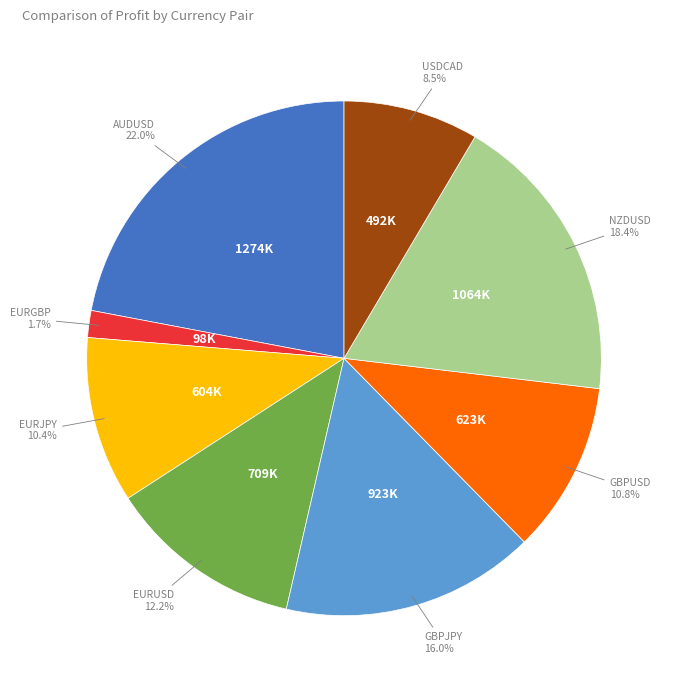

Is there a majority slice in this chart?

No